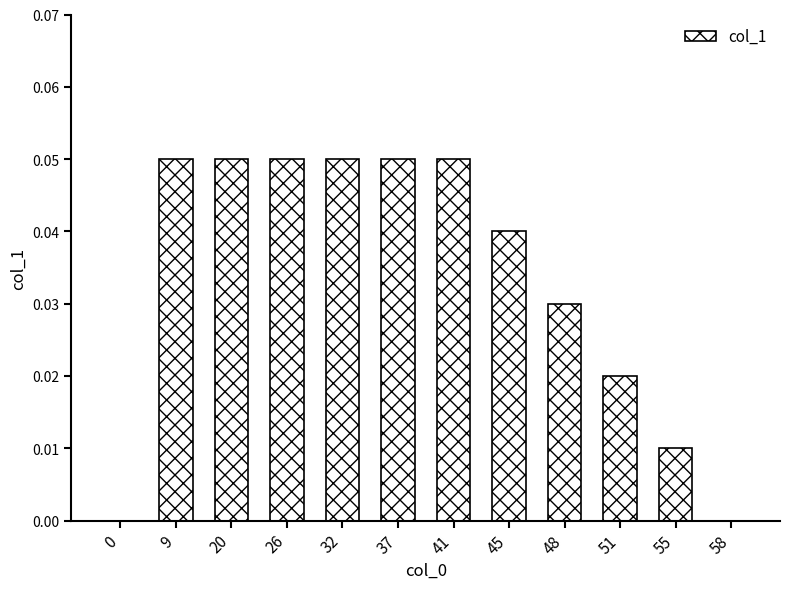

The chart shows a value of 0.0 at 58. True or false?

True